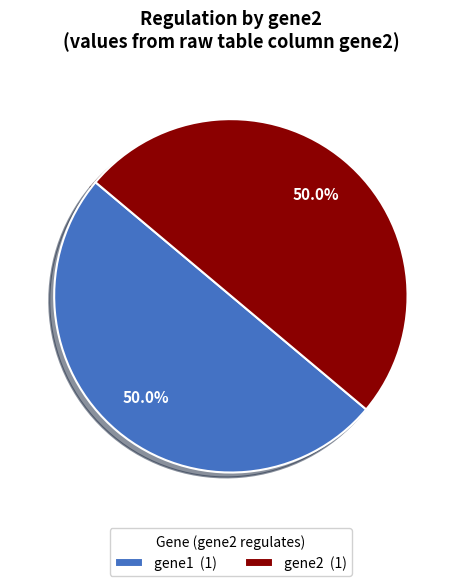

What is the total percentage of gene2 (1) and gene1 (1)?

100.0%